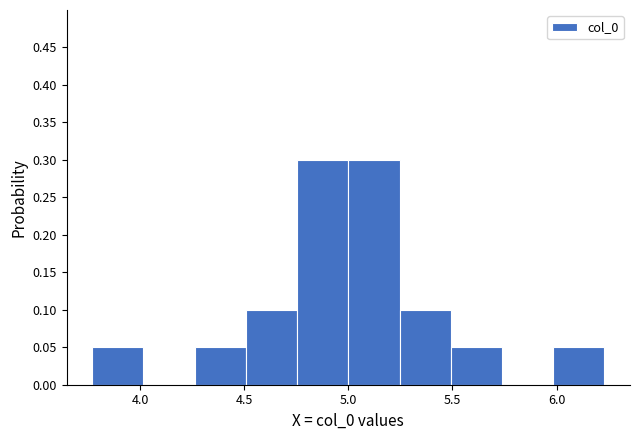

Reading left to right, list every bar in this chart as the range it spans on the x-axis followed by its height. Neither the bar edges nor the heights are printed on the chart, so give them approximately, as read against the axes.

3.75 to 4.00: 0.05
4.00 to 4.25: 0
4.25 to 4.50: 0.05
4.50 to 4.75: 0.10
4.75 to 5.00: 0.30
5.00 to 5.25: 0.30
5.25 to 5.50: 0.10
5.50 to 5.75: 0.05
5.75 to 6.00: 0
6.00 to 6.25: 0.05